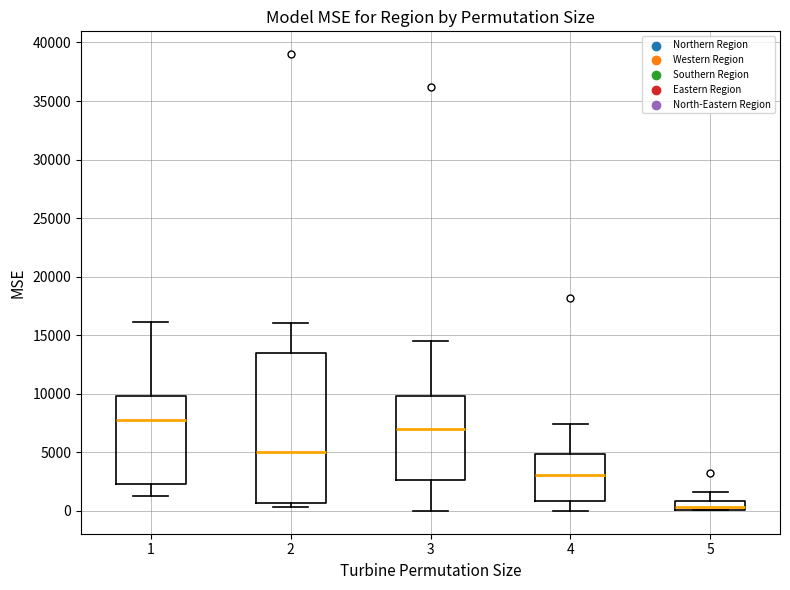

Which box is the tallest, from its lower edge to its upper edge?

2